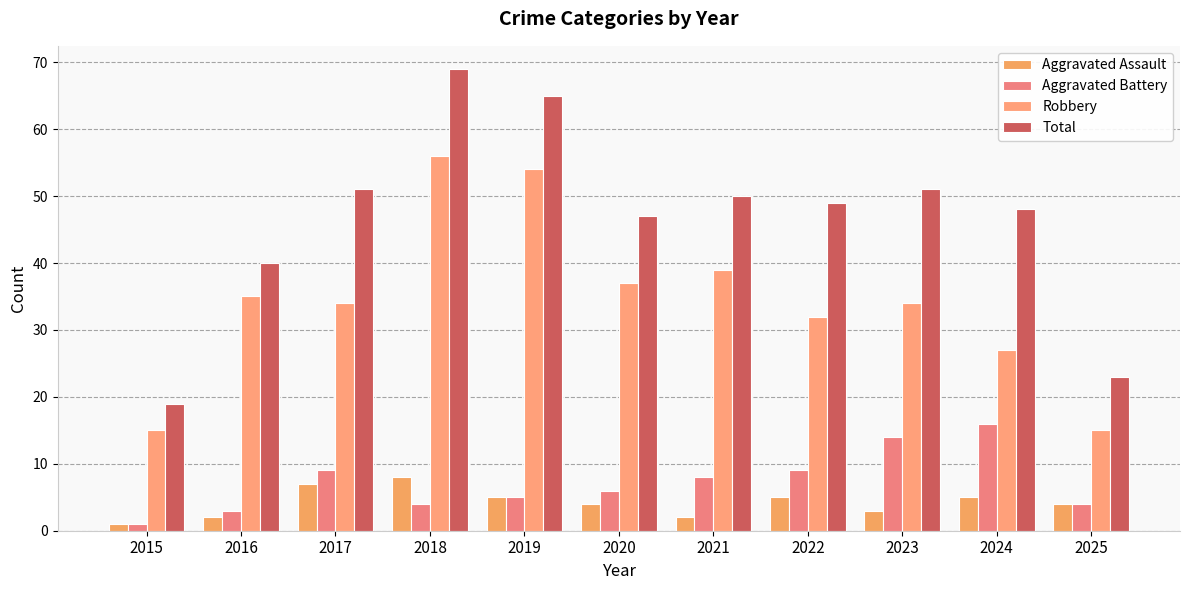

What is the difference between the maximum and minimum values in the Aggravated Assault series?

7